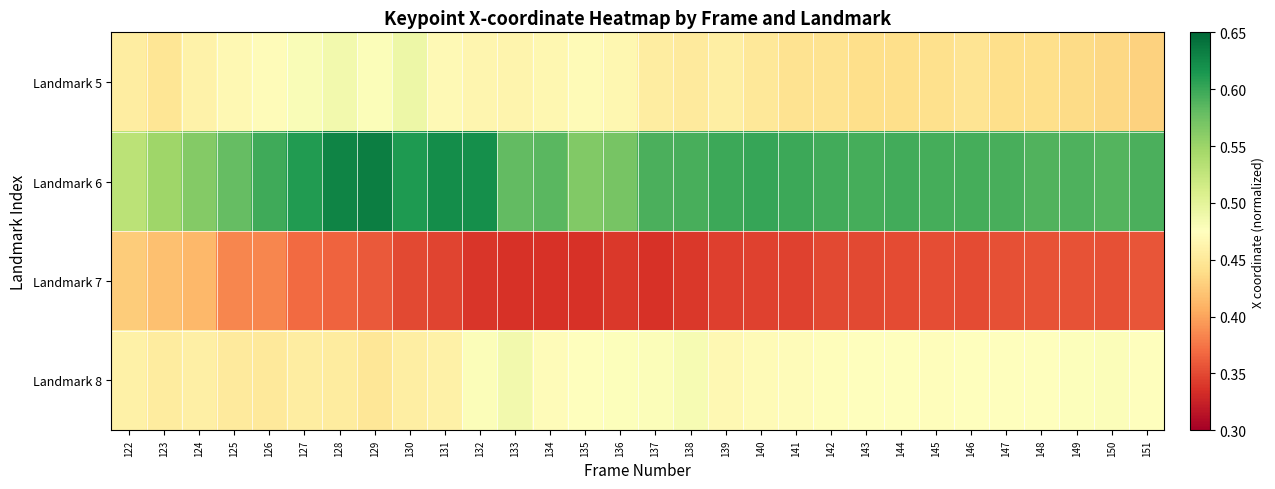

What is the greatest value displayed?

0.6